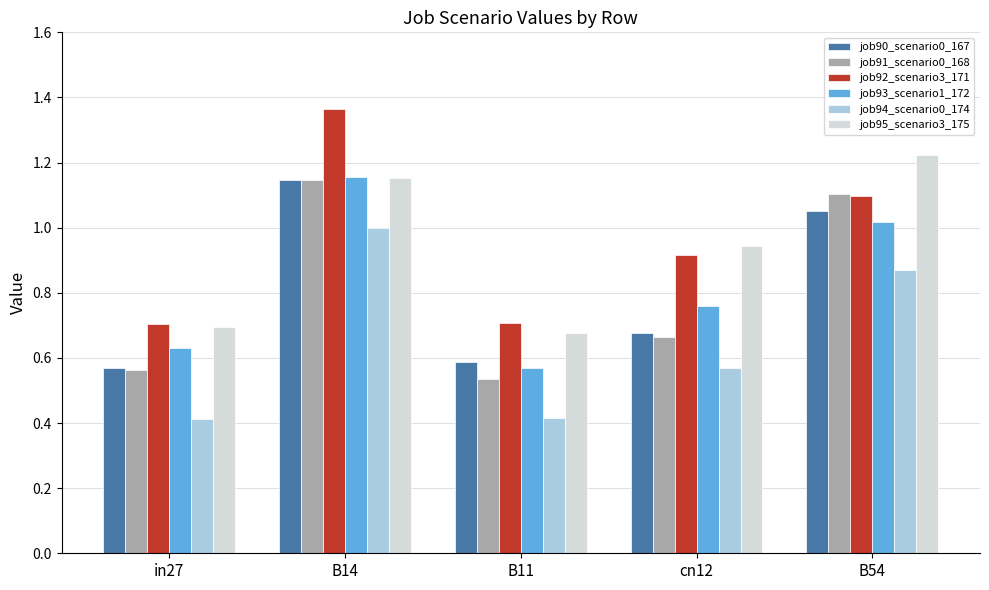

True or false: job90_scenario0_167 has a value of 1.1 at B14.

True